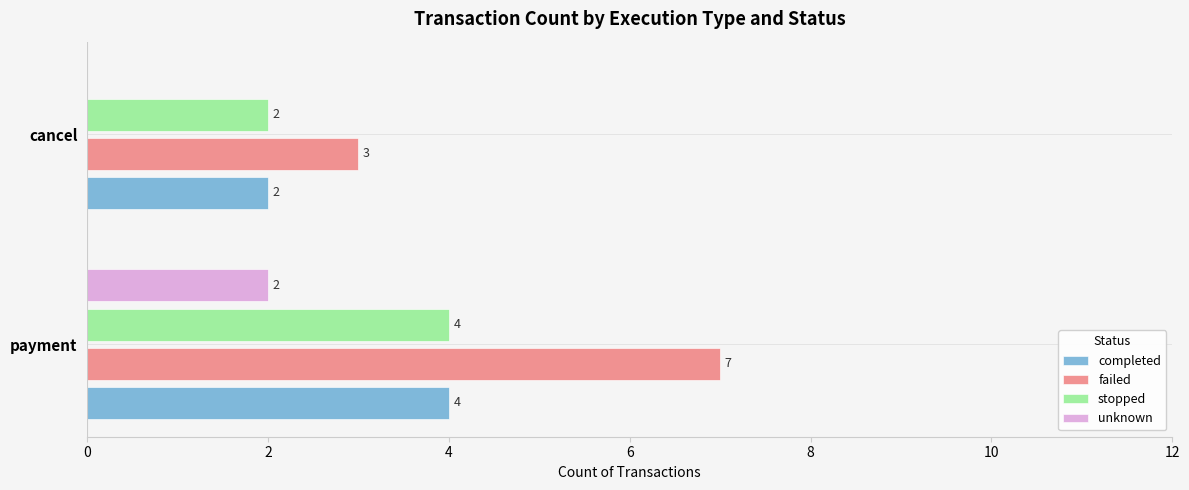

At which label does stopped reach its peak?

payment